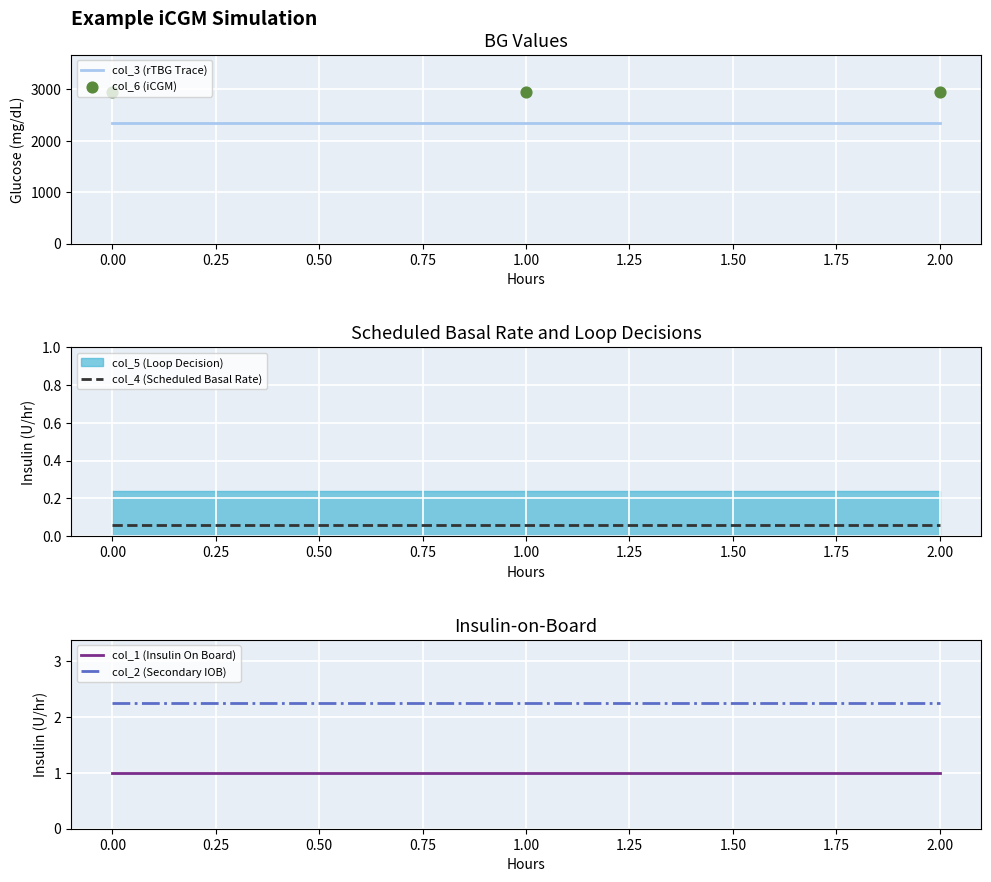

Which series has the largest total across all categories?

col_6 (iCGM)